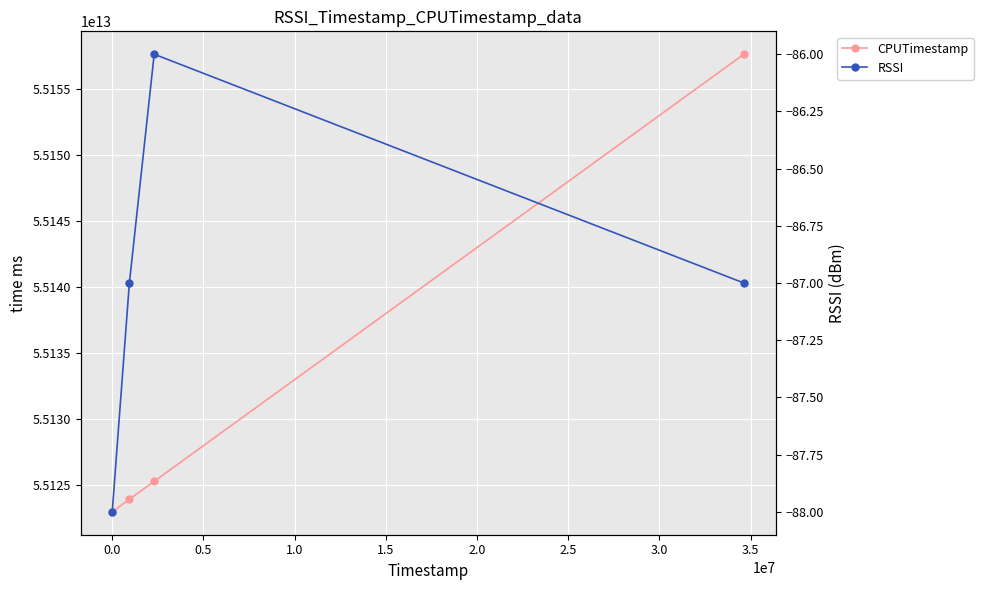

True or false: CPUTimestamp has more than 2 interior local peaks.

False